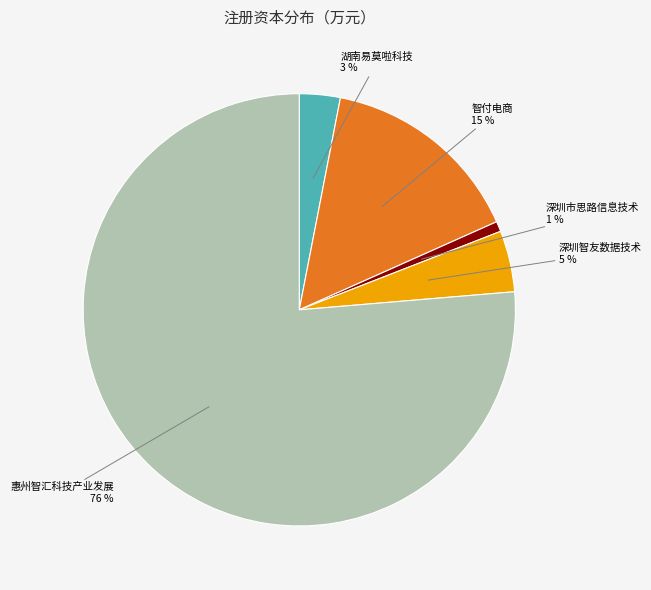

Does any single category account for the majority?

Yes